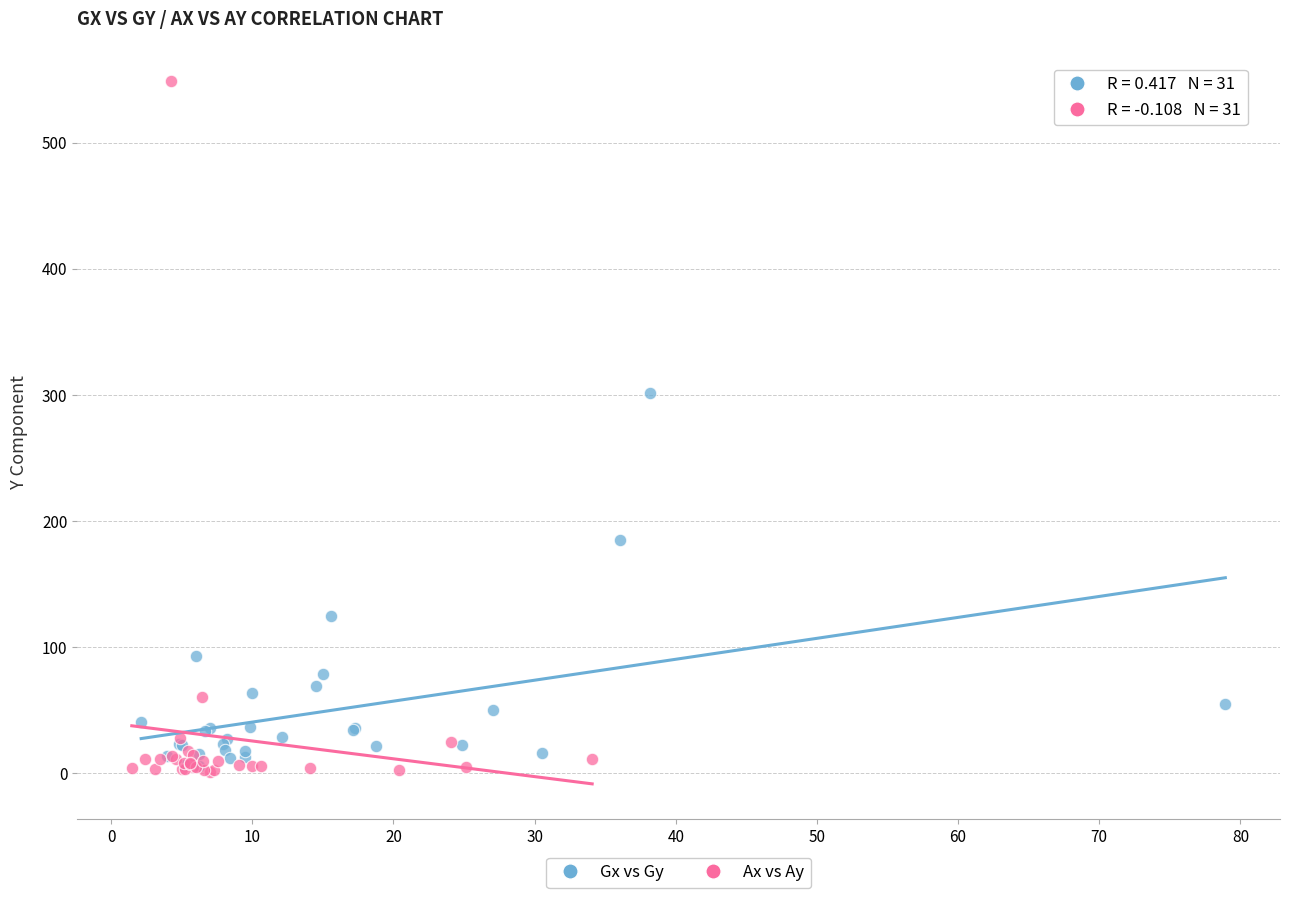

Which series reaches the maximum Y coordinate?

Ax vs Ay